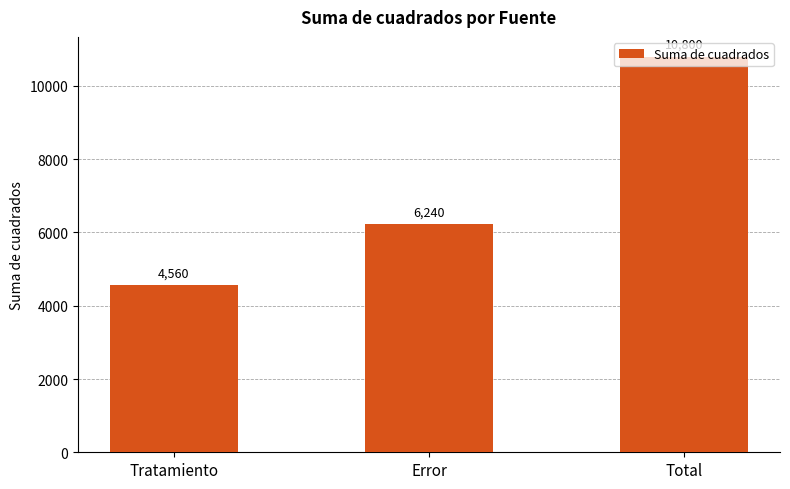

What value does the data have at Total, to the nearest 10?

10800